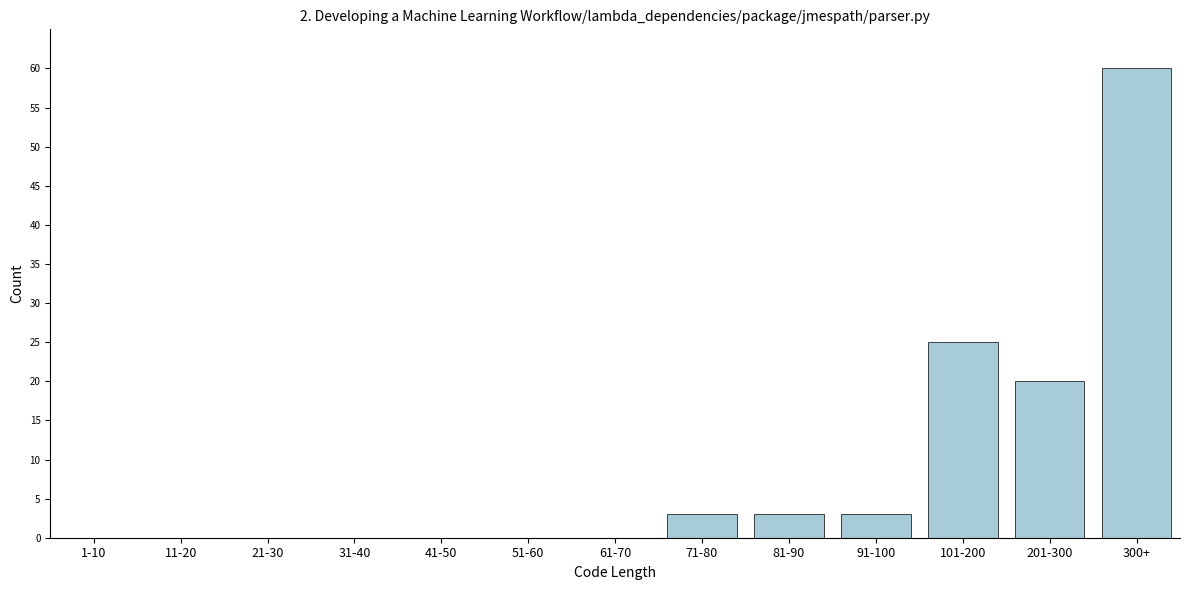

Reading left to right, list all the values displayed in this chart.

1-10=0	11-20=0	21-30=0	31-40=0	41-50=0	51-60=0	61-70=0	71-80=3	81-90=3	91-100=3	101-200=25	201-300=20	300+=60